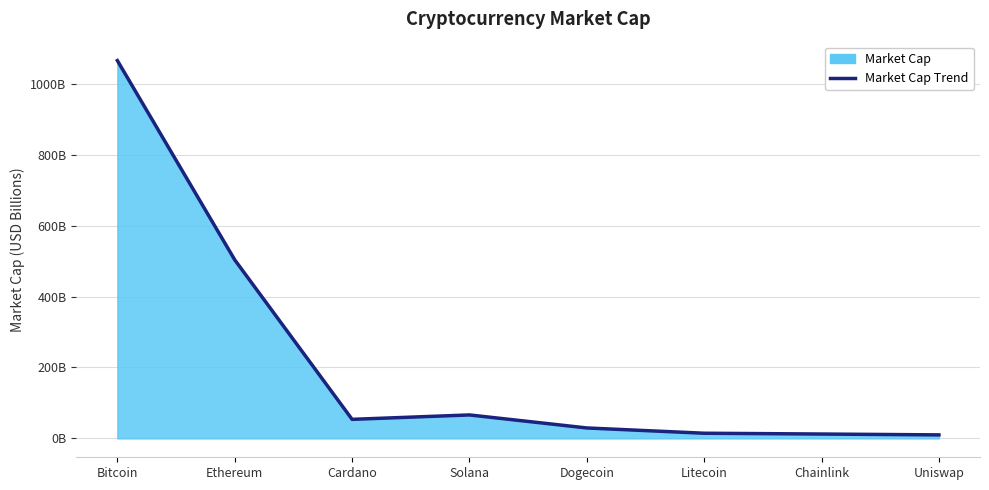

The chart shows a value of 503.8 at Ethereum. True or false?

True